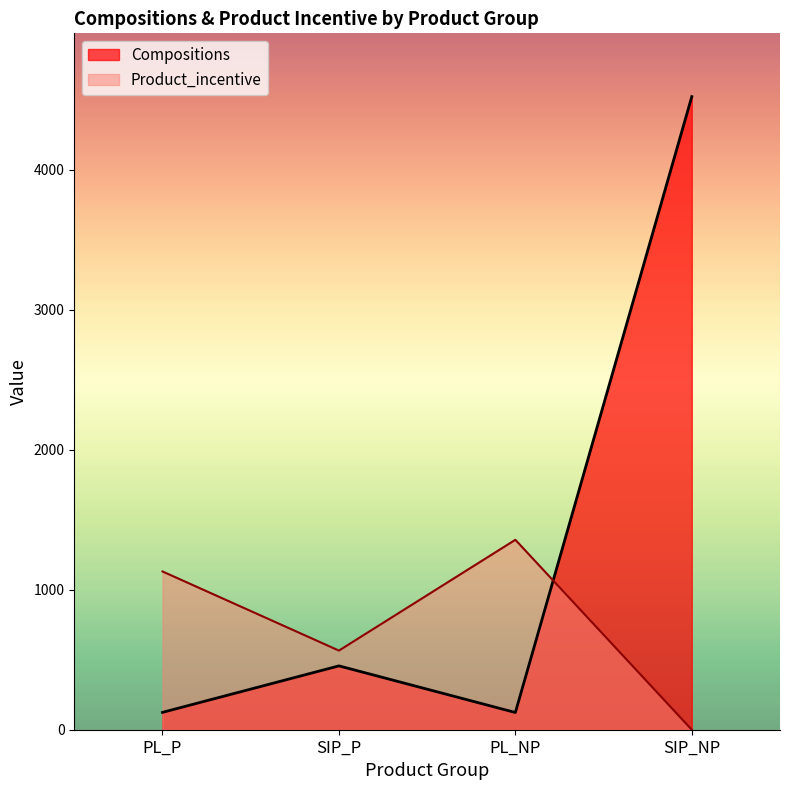

What is the difference between the second highest and minimum values in the Product_incentive series?

1130.2